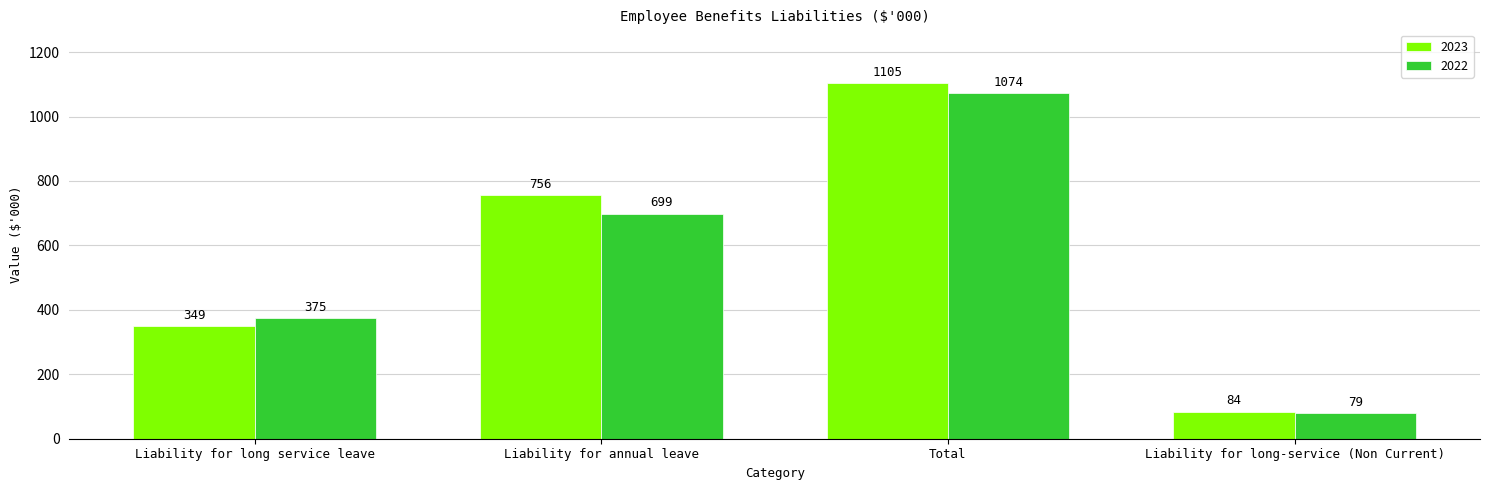

Where is 2022 nearest to the value 576?

Liability for annual leave